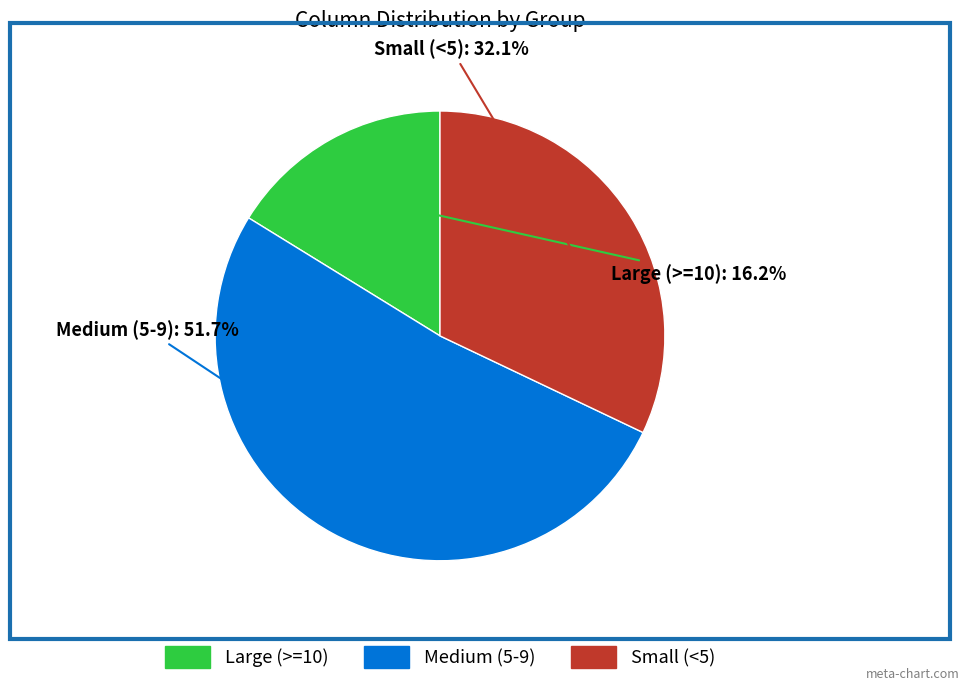

Is there a majority slice in this chart?

Yes